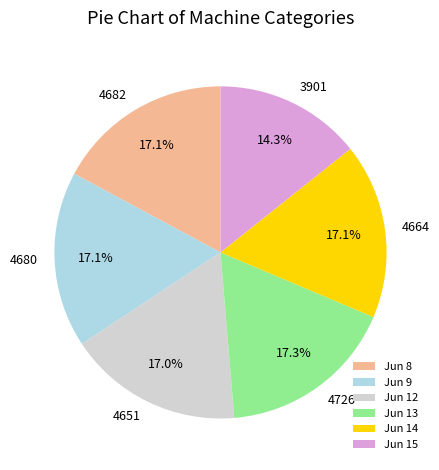

Is there a majority slice in this chart?

No